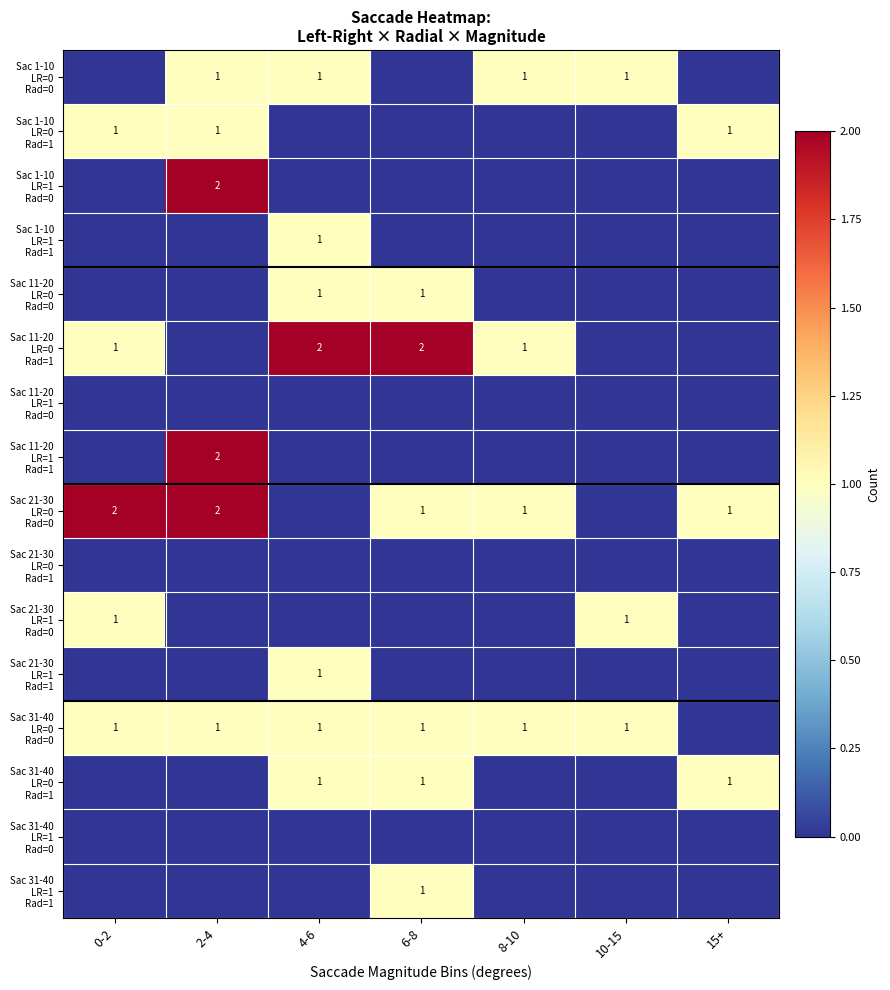

Between 8-10 and 10-15, which is larger?

8-10